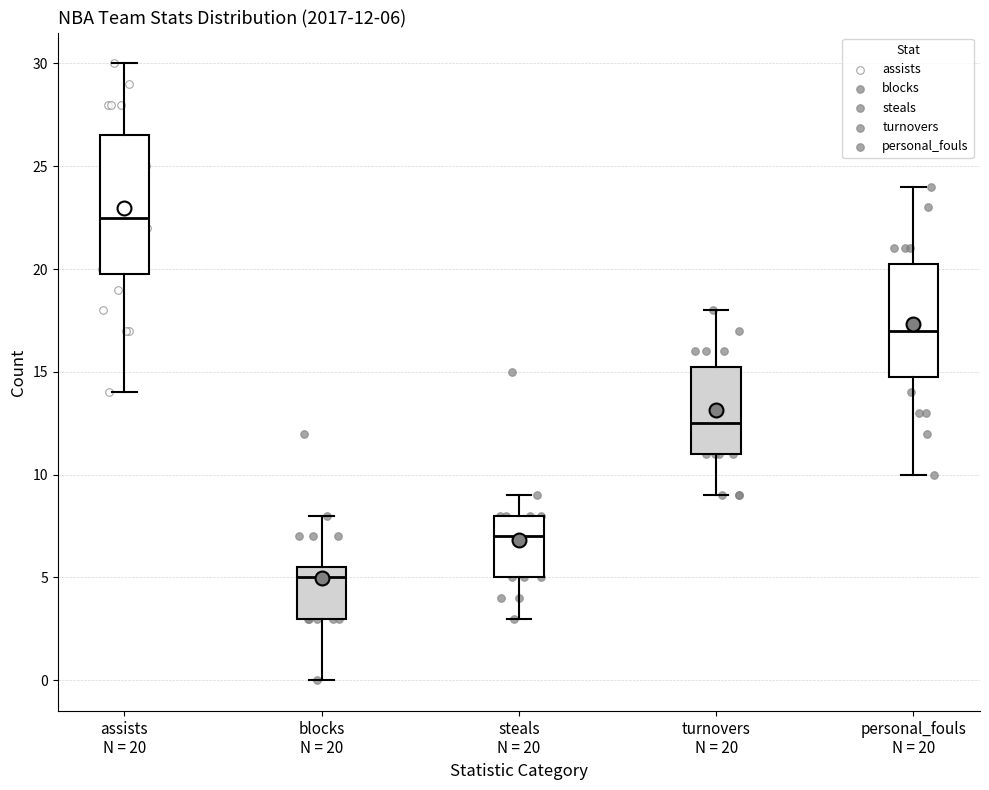

Comparing the boxes themselves (not the whiskers), which one is the tallest?

assists N = 20